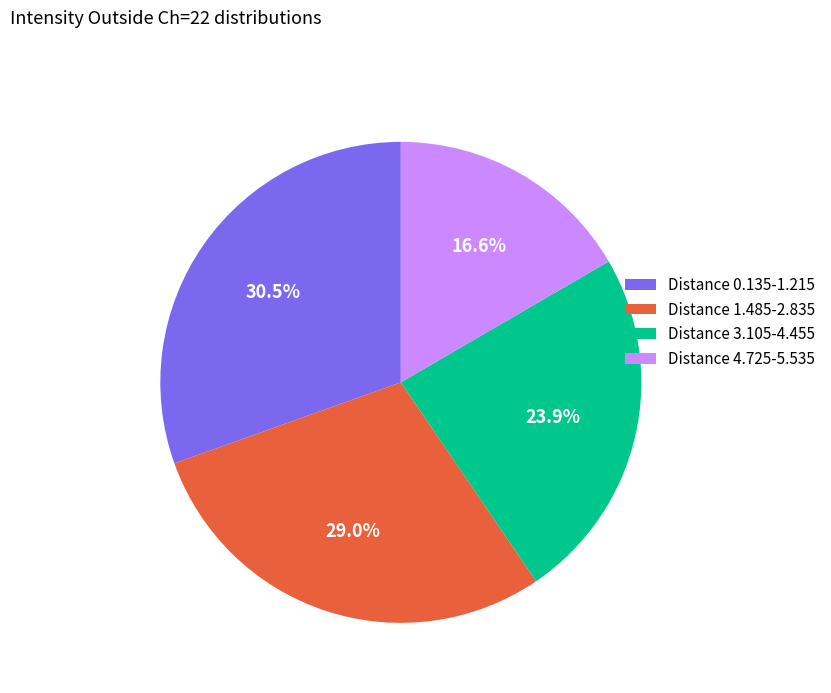

Rank the categories by value from lowest to highest.

Distance 4.725-5.535, Distance 3.105-4.455, Distance 1.485-2.835, Distance 0.135-1.215